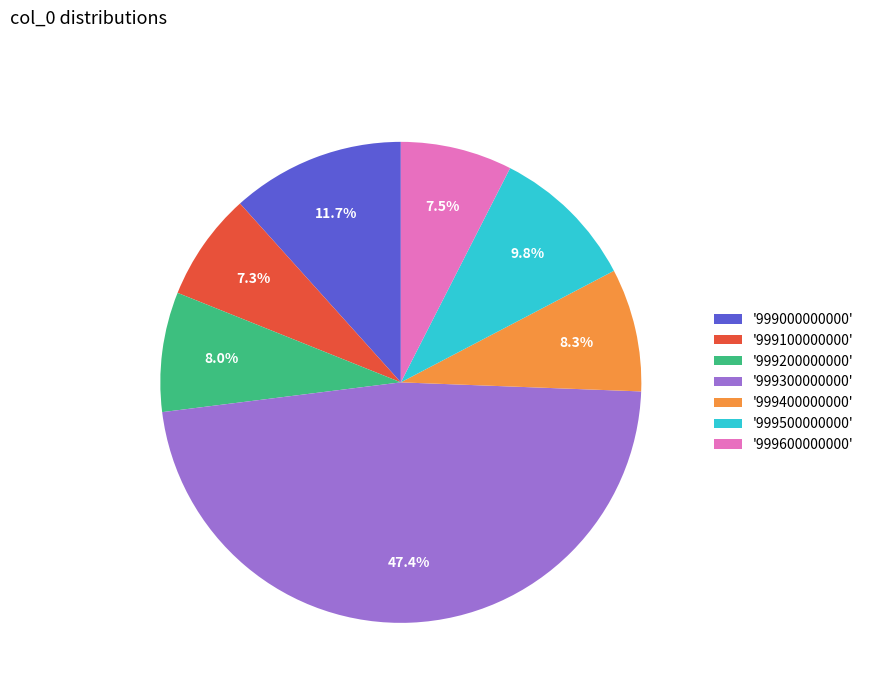

What is the ratio of the value at '999000000000' to the value at '999600000000'?

1.6